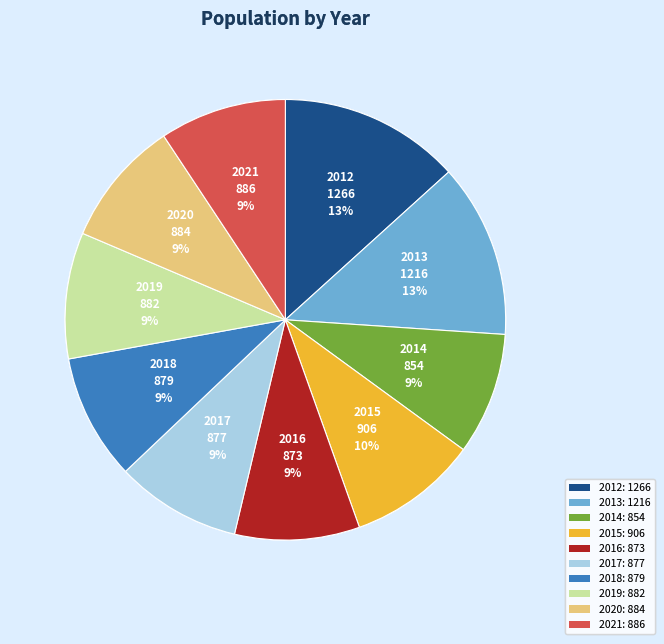

Count the number of slices in the pie.

10